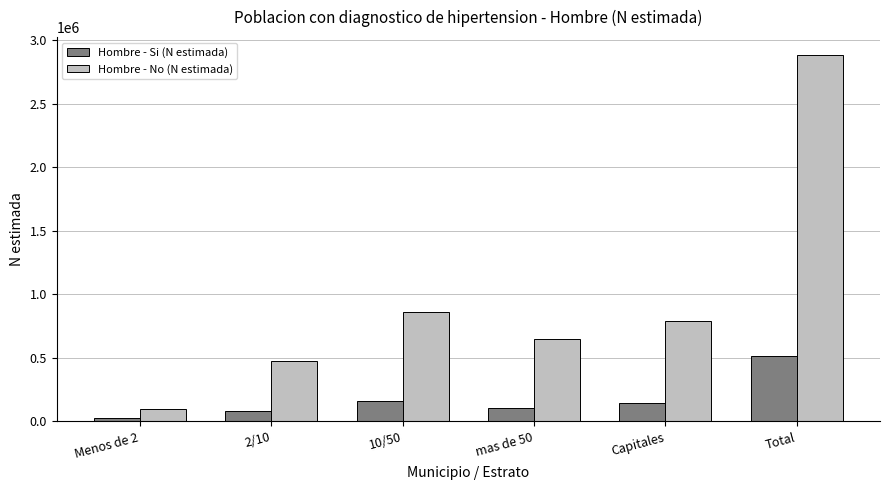

Reading left to right, list all the values displayed in this chart.

Hombre - Si (N estimada): Menos de 2=23333	2/10=79722	10/50=158286	mas de 50=108410	Capitales=144422	Total=514174
Hombre - No (N estimada): Menos de 2=93213	2/10=478532	10/50=864145	mas de 50=651142	Capitales=793145	Total=2880176